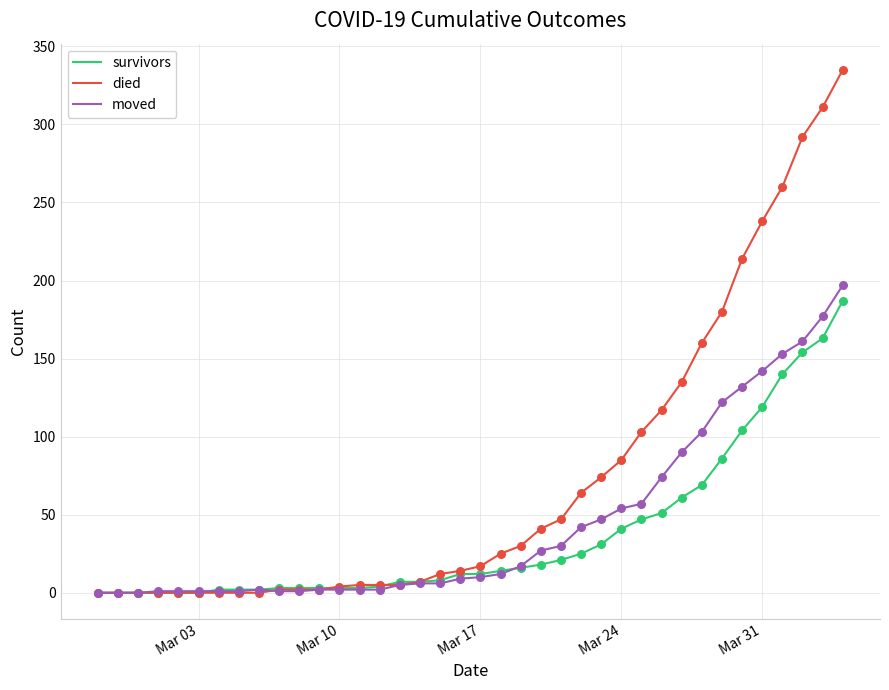

What are all the series names shown in the legend?

survivors, died, moved